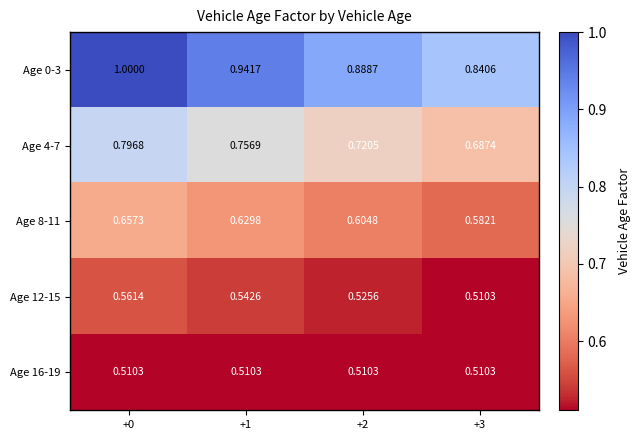

Is the value of Age 8-11 at +3 greater than the value of Age 12-15 at +1?

Yes